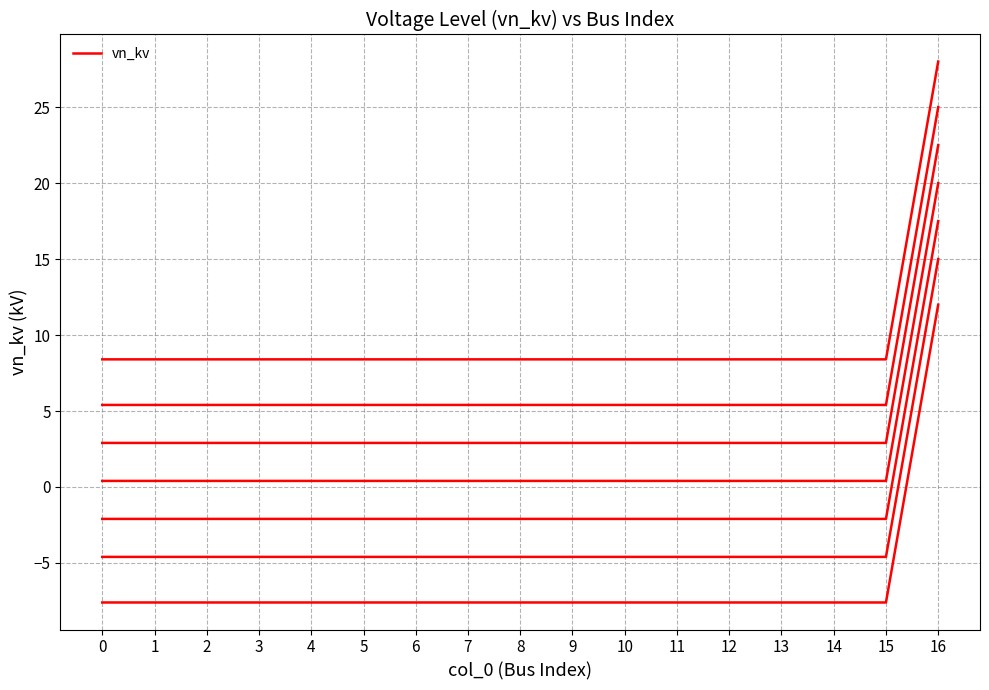

Does the chart display data point markers on the line(s)?

No